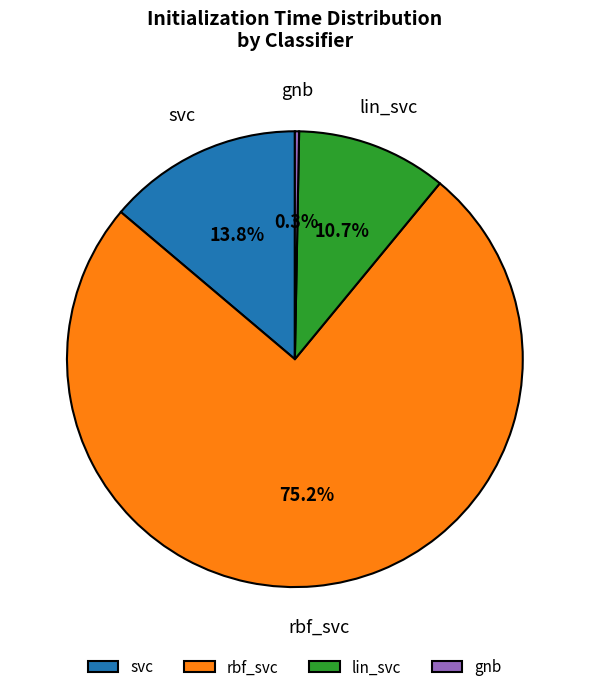

Combined, do rbf_svc and gnb account for over 50%?

Yes